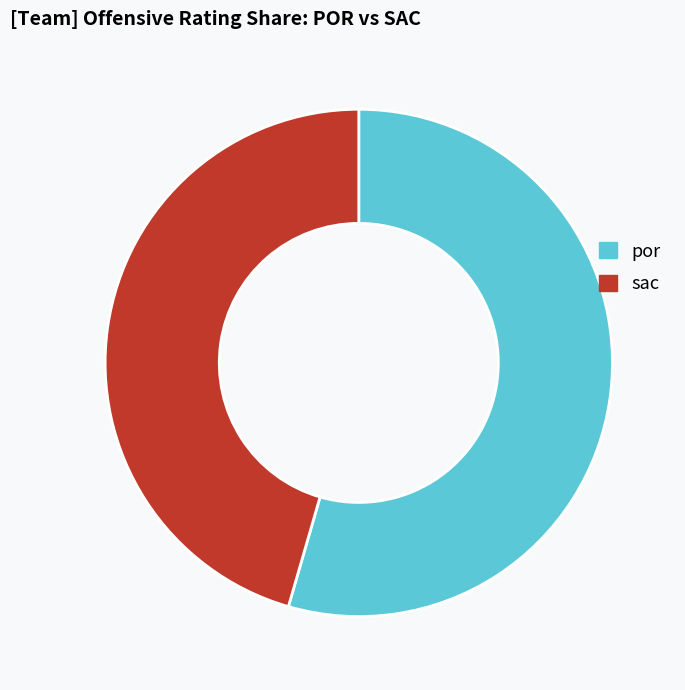

Is it true that sac is 46% of the pie?

True